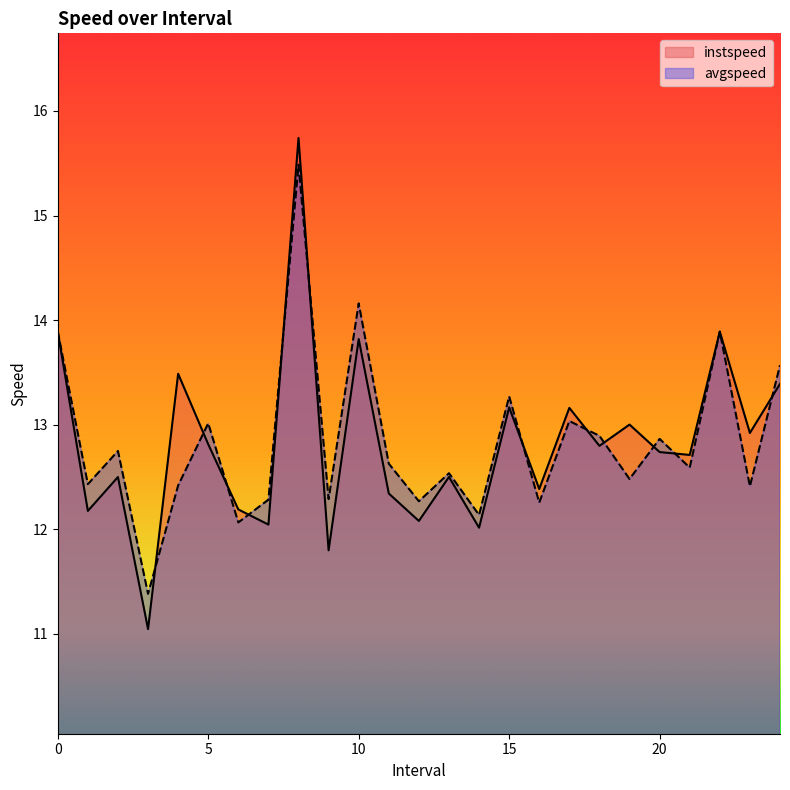

The value of avgspeed at 24.0 is 13.6. True or false?

True